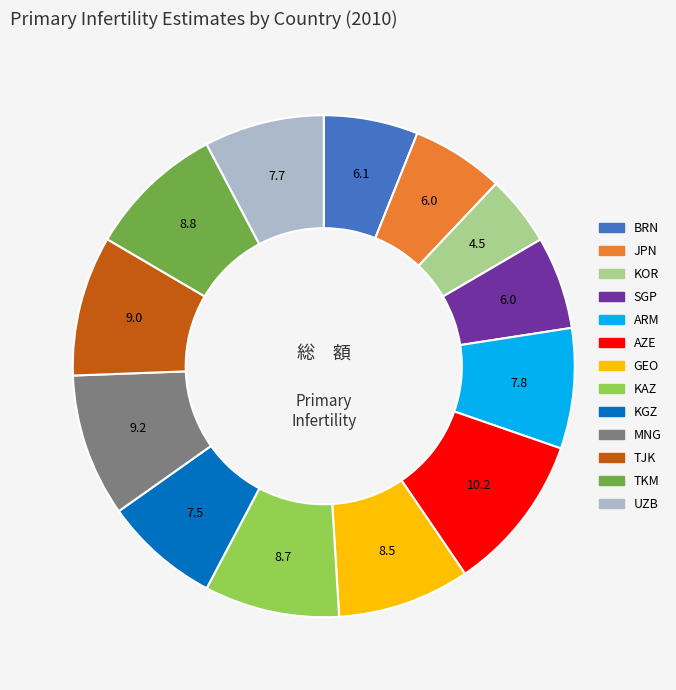

Is the sum of TJK and KOR greater than half?

No